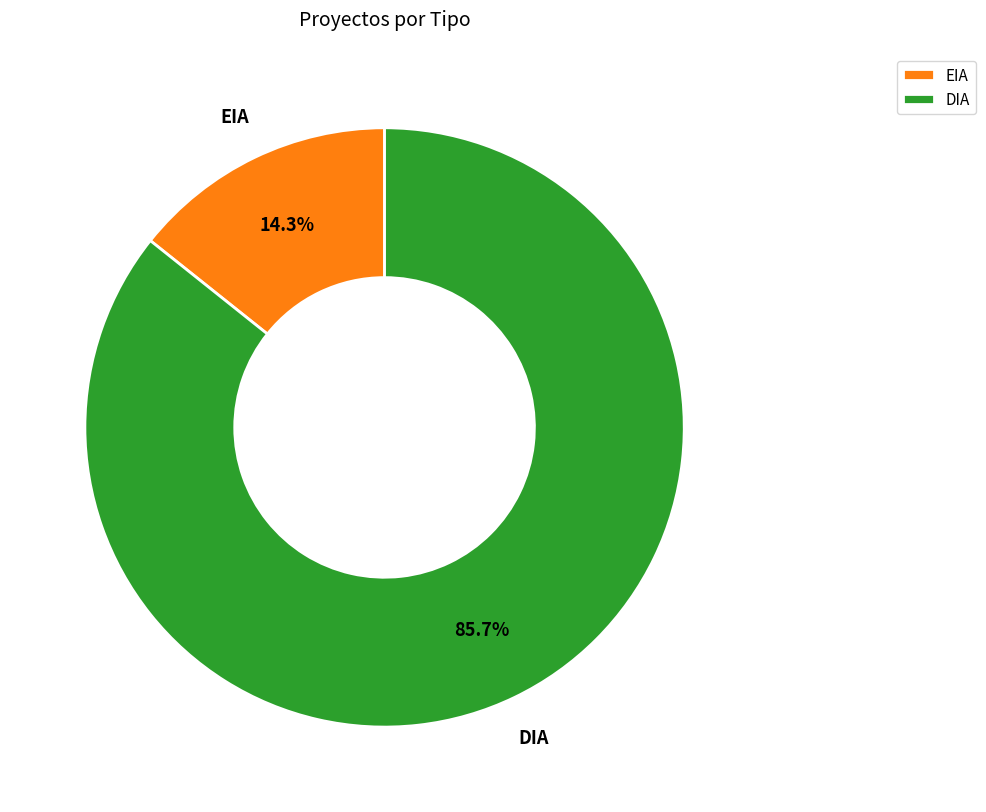

How many slices are in this pie chart?

2